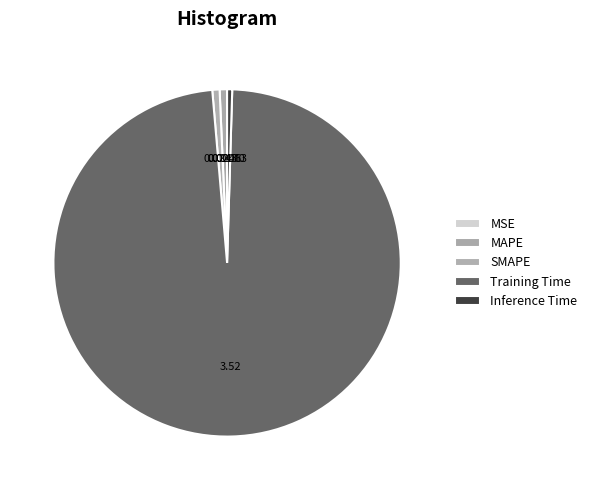

What is the change in value from MAPE to Training Time?

+3.5